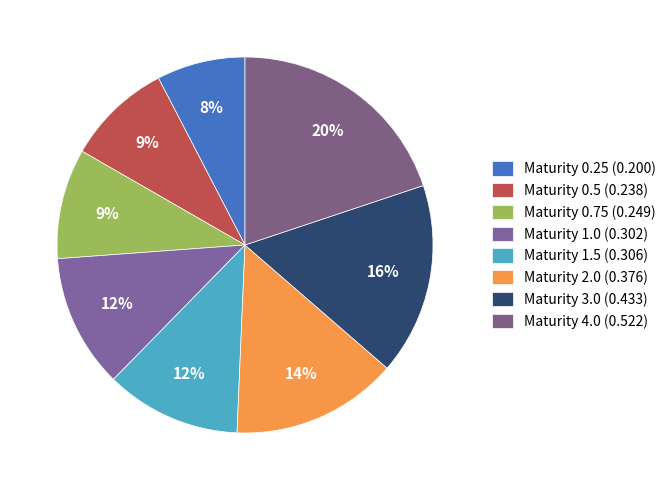

How many slices are in this pie chart?

8